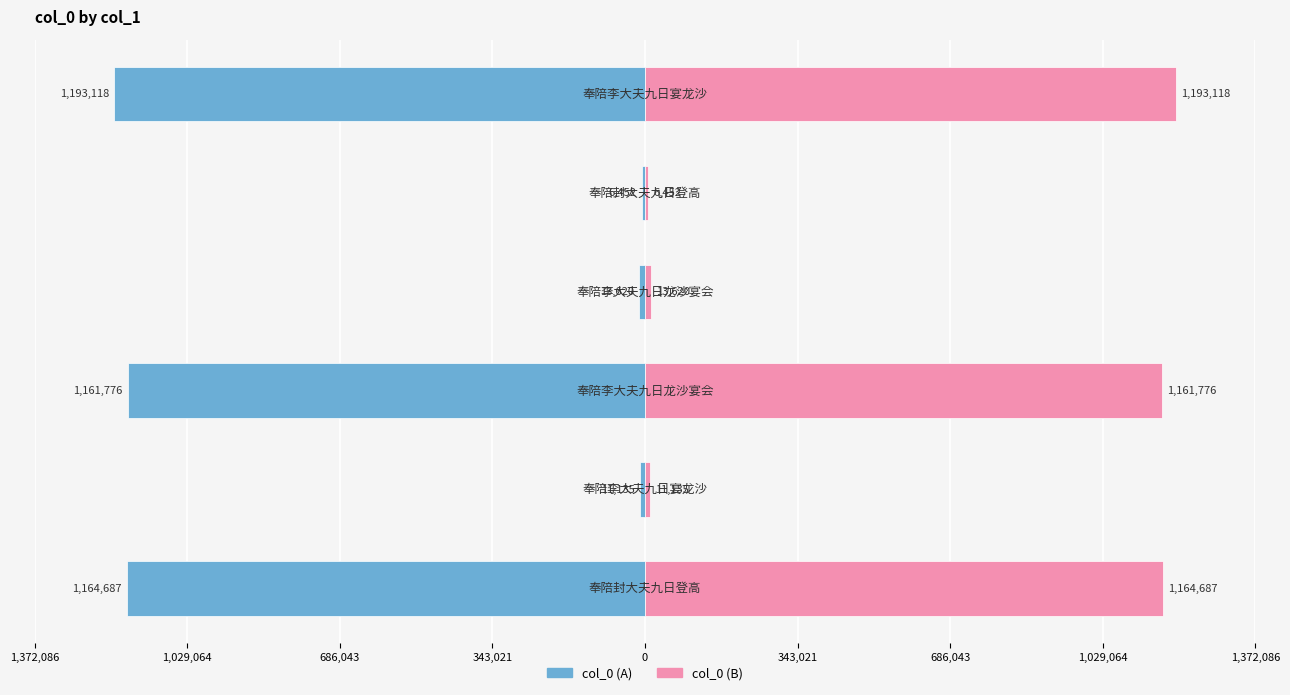

The value of col_0 (left) at 686,043 is -263801. True or false?

False